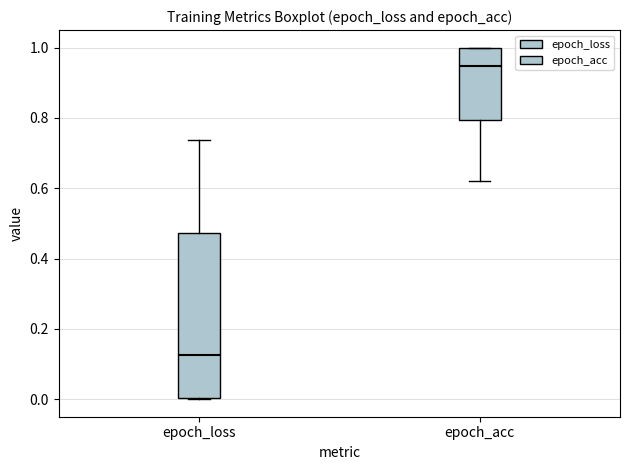

Where is the lower edge of the box for epoch_acc on the y-axis? The values are not printed on the chart, so give them approximately, as read against the axis.

0.80